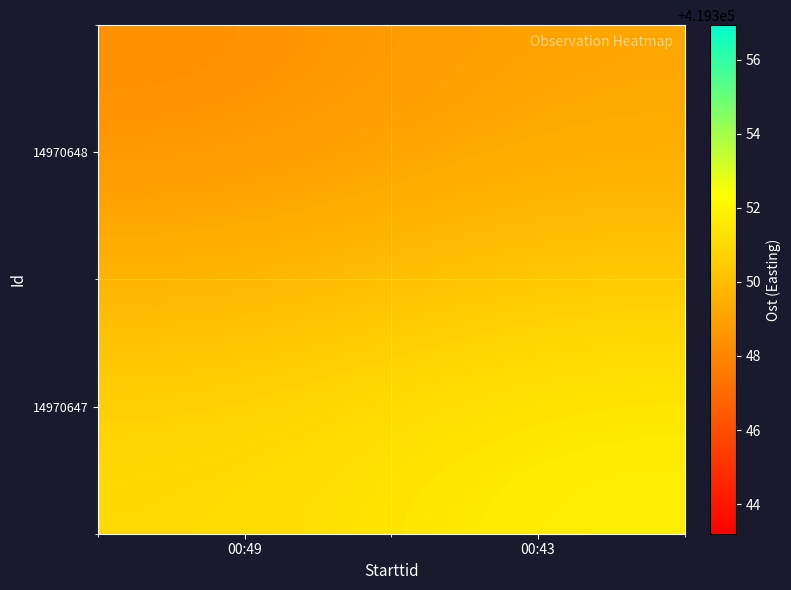

Reading left to right, list all the values displayed in this chart.

14970648: 00:49=419348.2	00:43=419349.1
14970647: 00:49=419351.1	00:43=419351.9